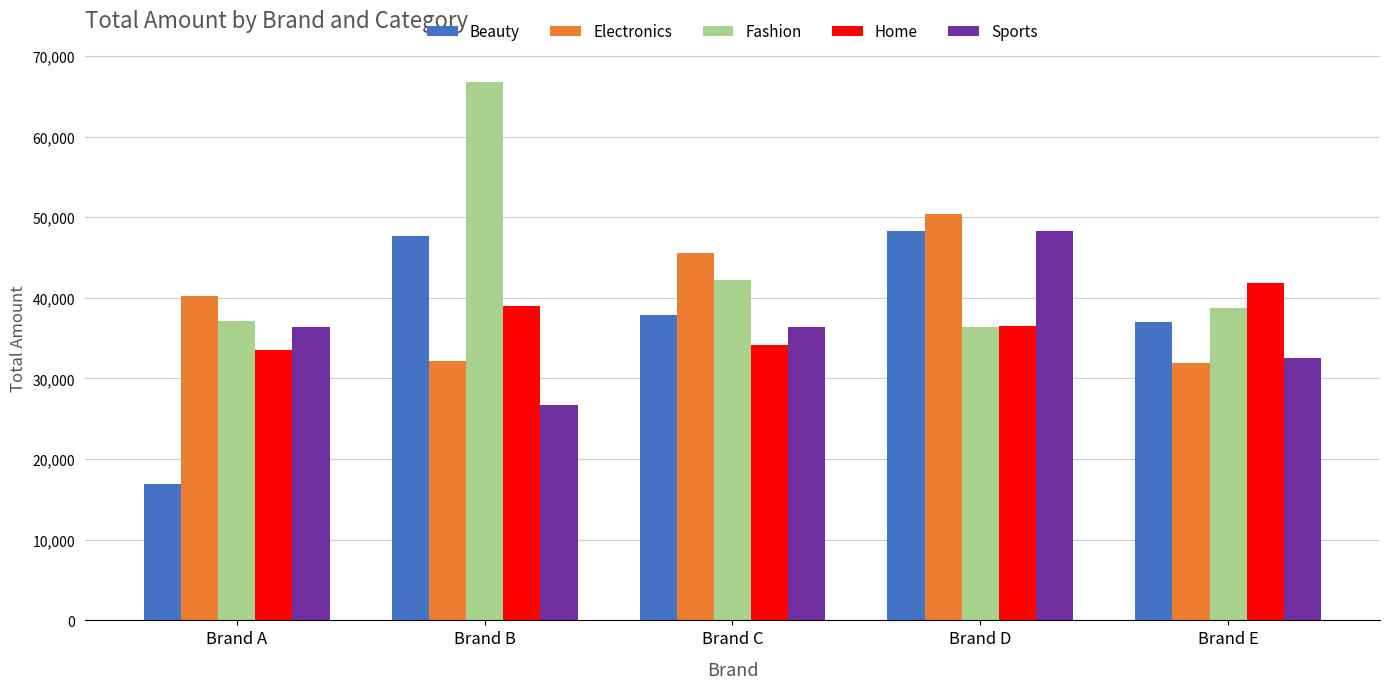

What is the value of the Beauty bar at the 1st from the left?

16945.9